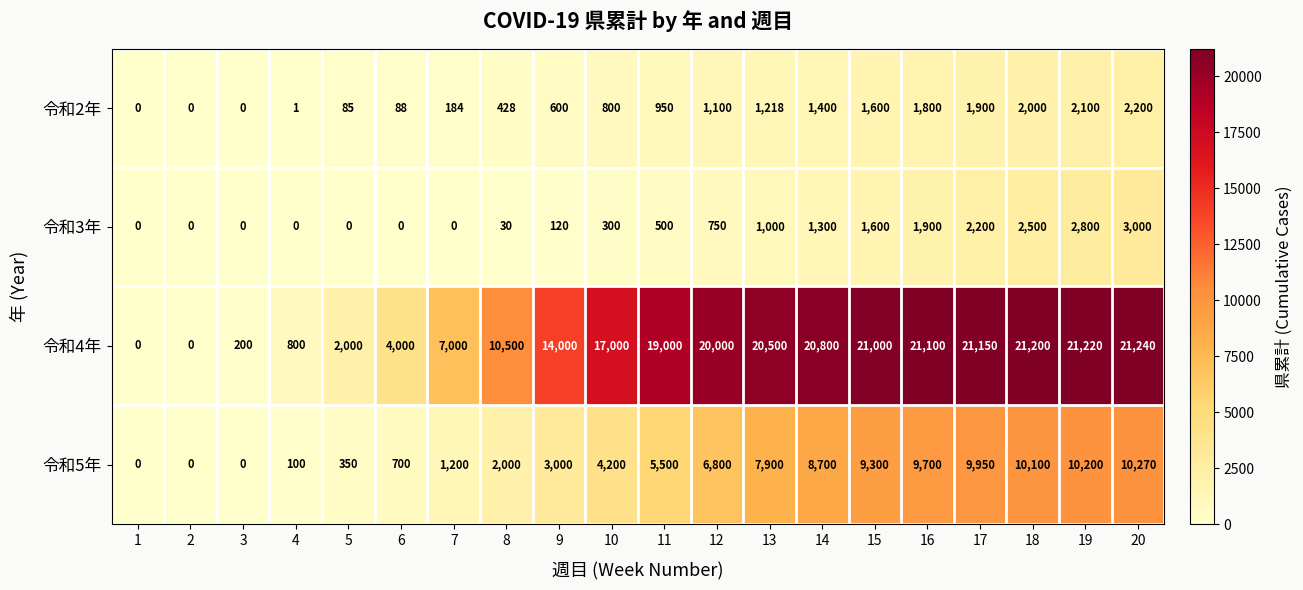

The value of 令和3年 at 15 is 435. True or false?

False